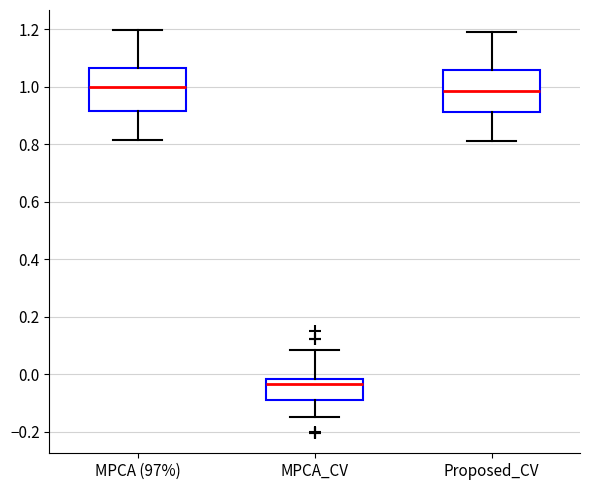

Reading left to right, read every box against the y-axis: the position of its median line, the range the box covers, and the ends of its whiskers. The values are not printed on the chart, so give them approximately, as read against the axis.

MPCA (97%): median 1.00, box 0.92 to 1.06, whiskers 0.82 to 1.20
MPCA_CV: median -0.04, box -0.08 to -0.02, whiskers -0.14 to 0.08
Proposed_CV: median 0.98, box 0.92 to 1.06, whiskers 0.82 to 1.18